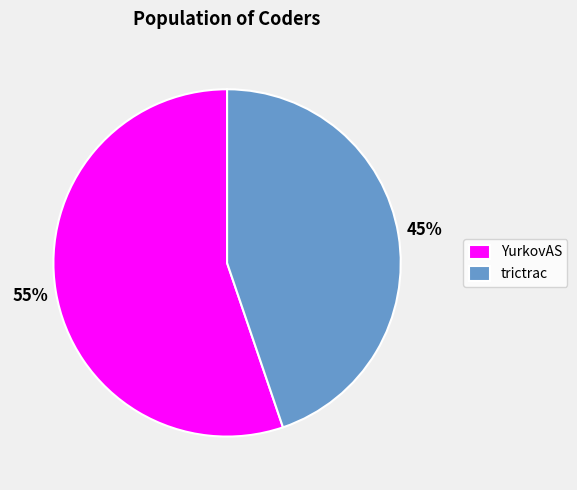

To the nearest percent, what is the average slice percentage?

50%